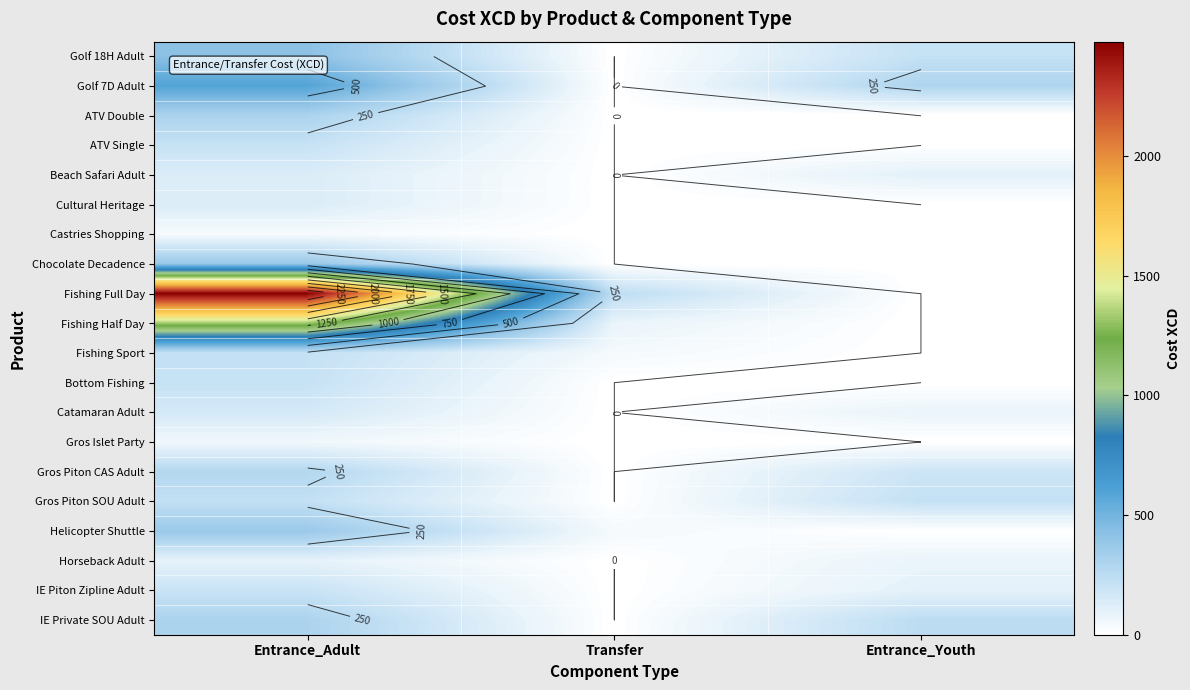

What is the average value of the Golf 7D Adult series?

297.6